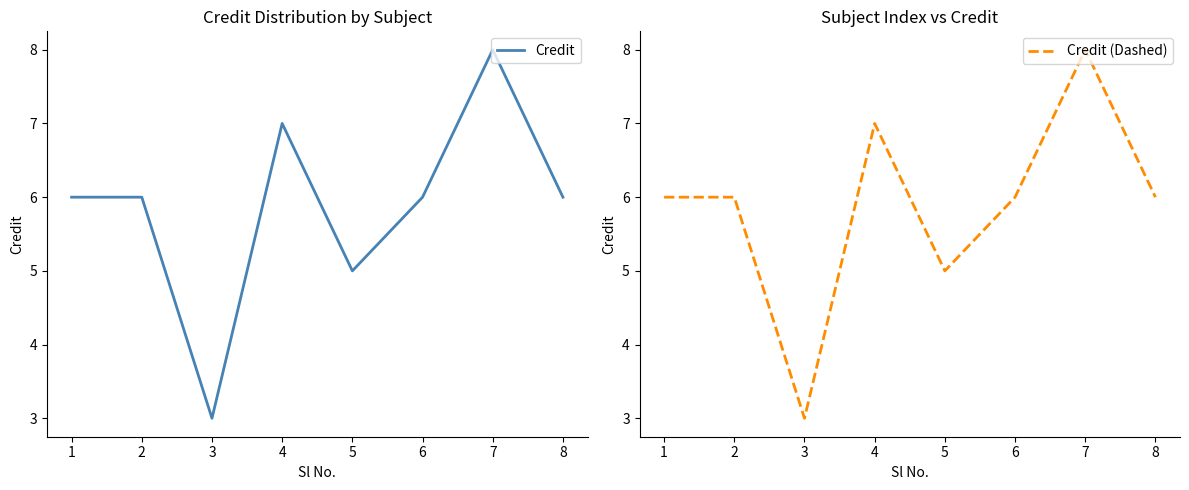

What is the average value of the Credit (Dashed) series?

6